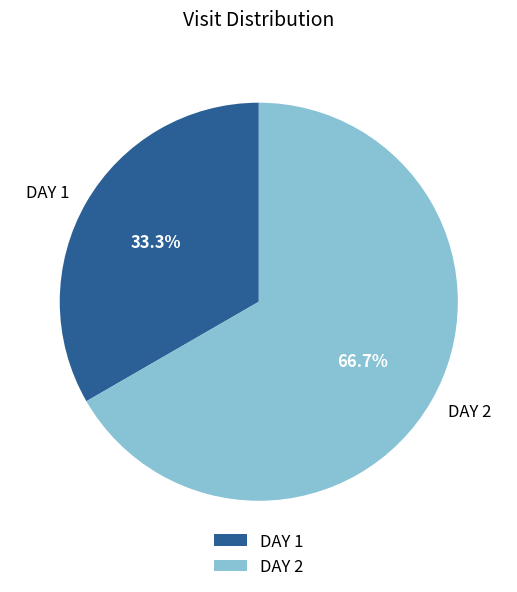

Is there a majority slice in this chart?

Yes